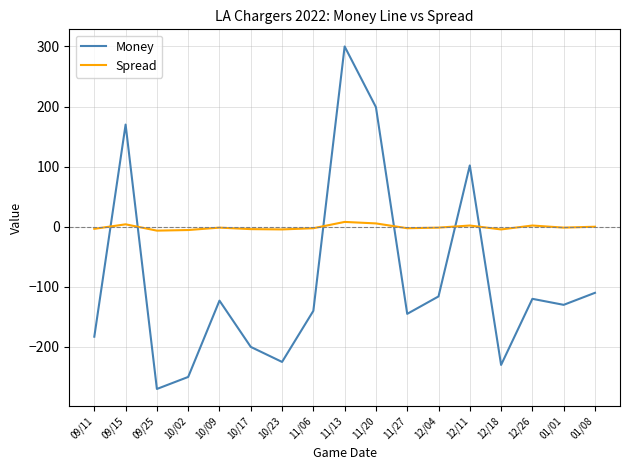

Is it true that Money equals -418.9 at 10/02?

False